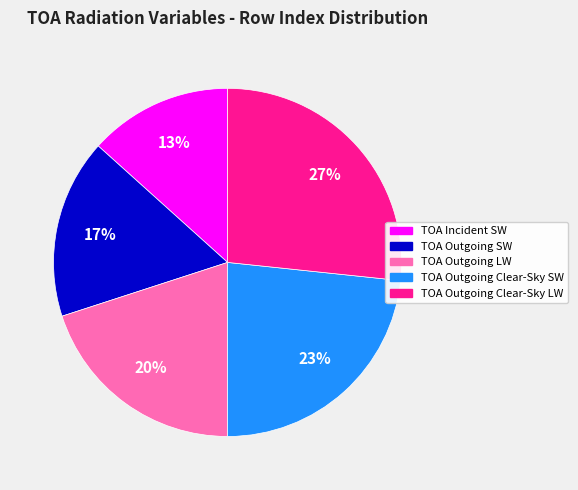

To the nearest percent, what is the average slice percentage?

20%